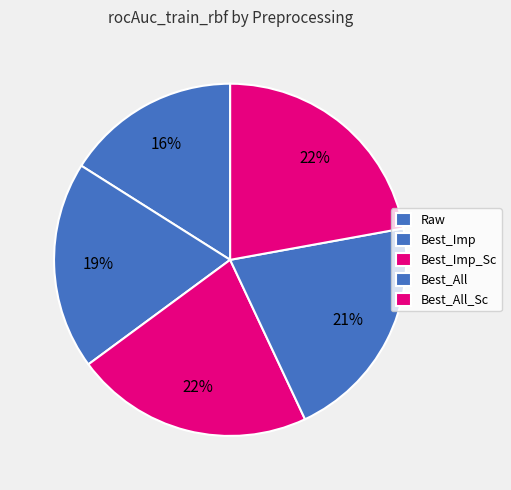

How many slices are in this pie chart?

5